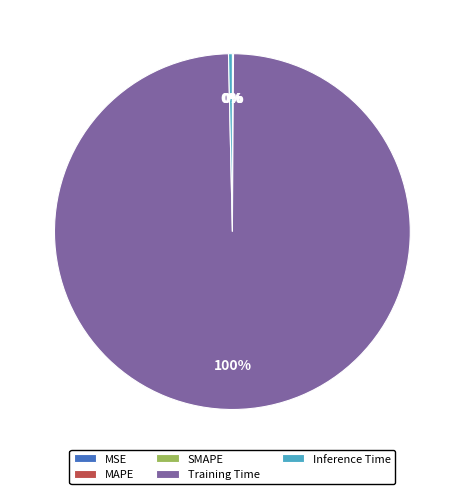

The Inference Time slice represents 0% of the pie. True or false?

True